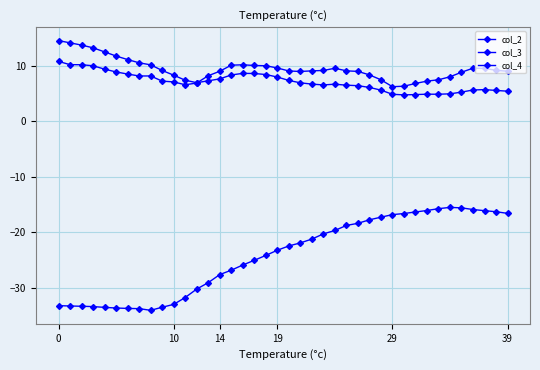

Reading left to right, extract all data points from this chart.

col_2: 10.8	10.2	10.2	10.0	9.4	8.9	8.5	8.2	8.2	7.2	7.1	6.6	6.9	8.2	9.0	10.1	10.2	10.0	10.0	9.6	9.1	9.0	9.1	9.2	9.5	9.1	9.0	8.4	7.5	6.2	6.3	6.8	7.2	7.5	8.0	8.8	9.6	9.5	9.2	9.0
col_3: -33.2	-33.3	-33.3	-33.4	-33.5	-33.6	-33.7	-33.7	-34.0	-33.5	-33.0	-31.7	-30.2	-29.1	-27.6	-26.8	-25.9	-25.0	-24.2	-23.2	-22.5	-21.9	-21.2	-20.3	-19.7	-18.8	-18.4	-17.7	-17.3	-16.8	-16.6	-16.3	-16.1	-15.7	-15.5	-15.6	-15.9	-16.1	-16.3	-16.6
col_4: 14.5	14.1	13.7	13.2	12.5	11.8	11.1	10.5	10.2	9.2	8.3	7.4	6.9	7.3	7.6	8.3	8.6	8.6	8.4	8.0	7.4	6.9	6.7	6.5	6.7	6.5	6.4	6.1	5.6	4.9	4.8	4.8	4.9	4.9	4.9	5.3	5.6	5.7	5.6	5.4